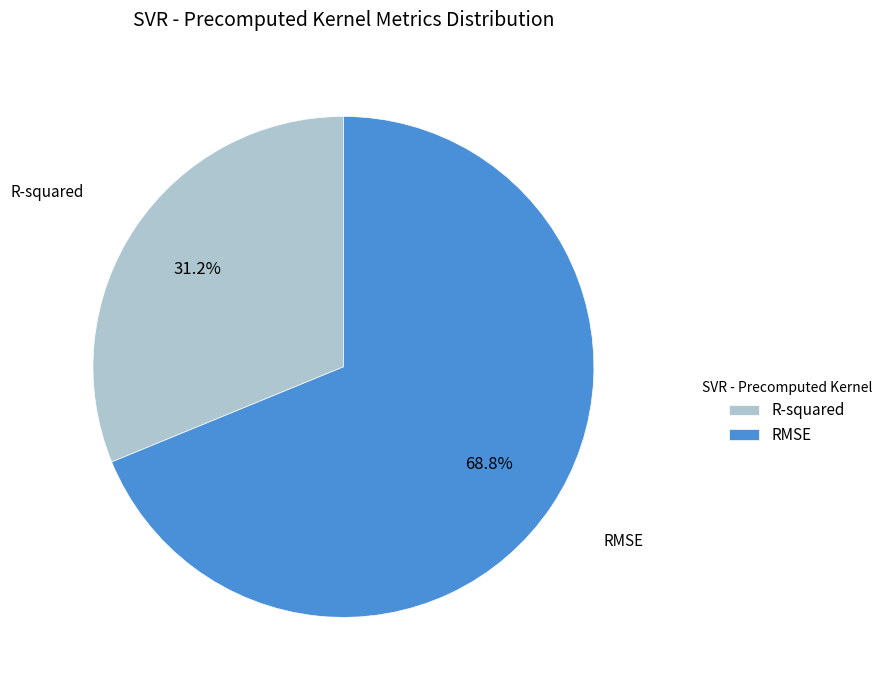

How many segments does this pie chart have?

2